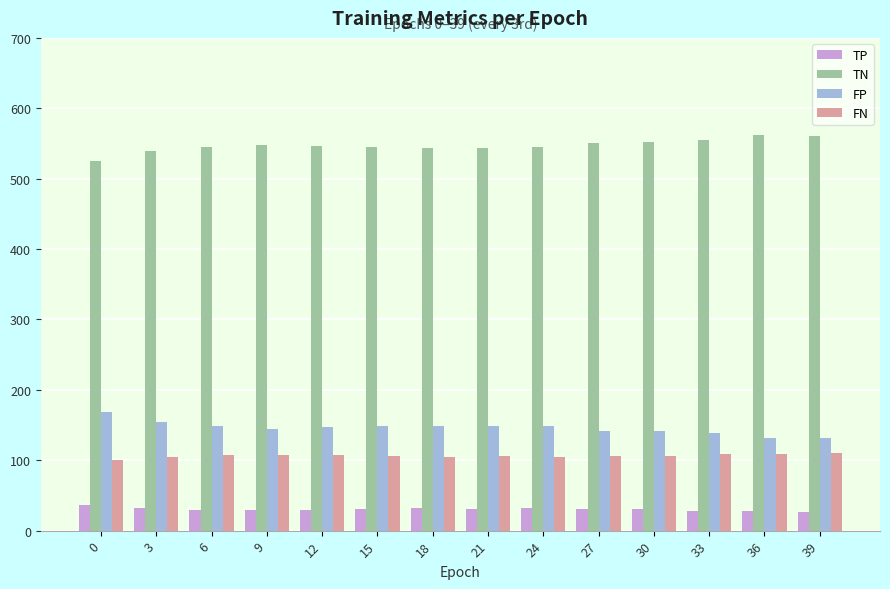

What is the difference between the highest and lowest values at 6?

515